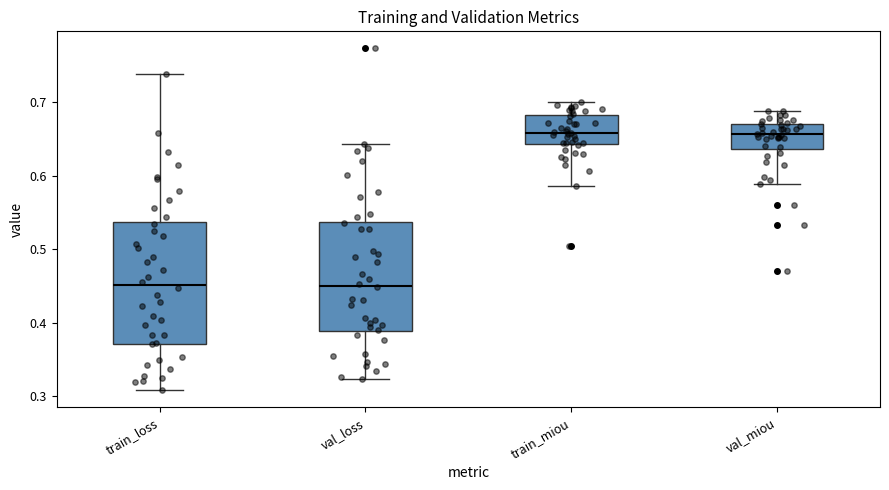

Comparing the boxes themselves (not the whiskers), which one is the tallest?

train_loss